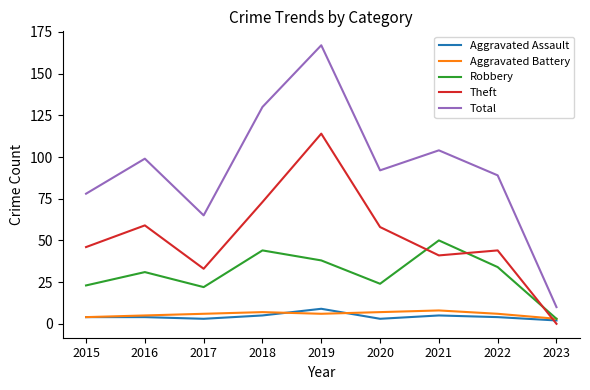

Which label corresponds to the smallest value in the chart?

2023